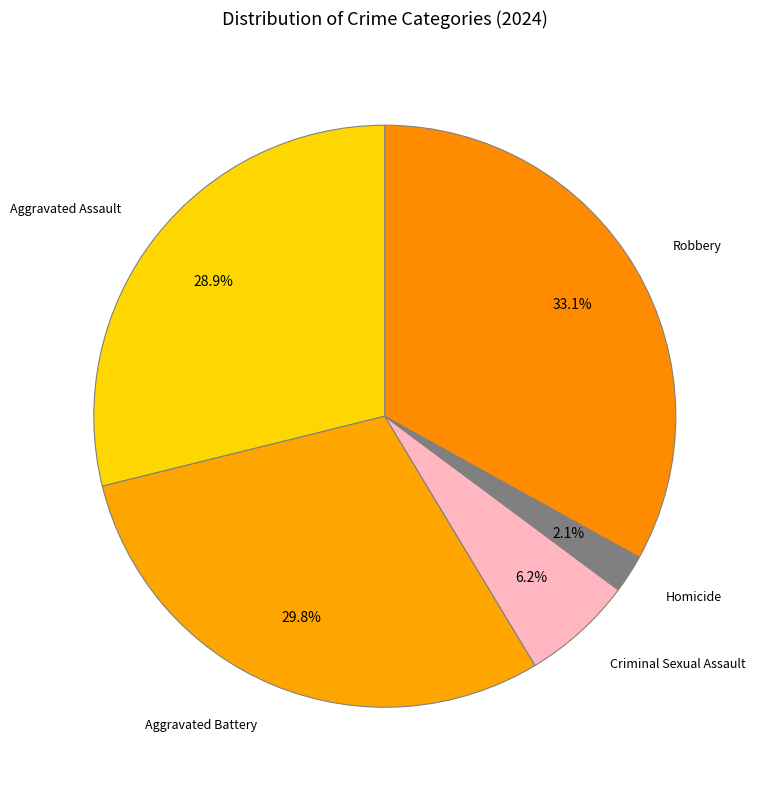

Rank the categories by value from lowest to highest.

Homicide, Criminal Sexual Assault, Aggravated Assault, Aggravated Battery, Robbery